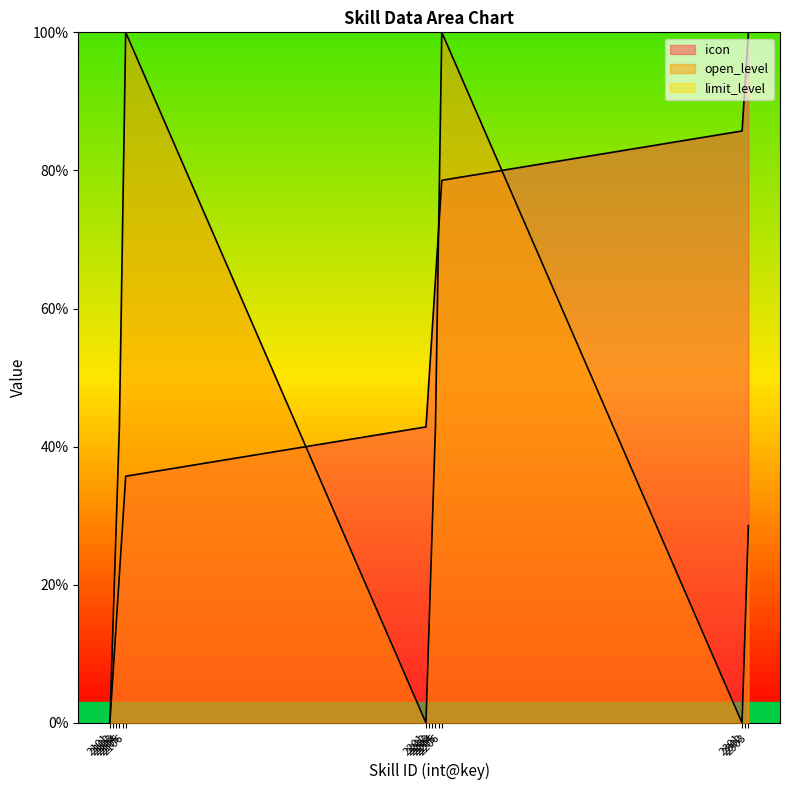

How many interior local valleys does the open_level series have?

2